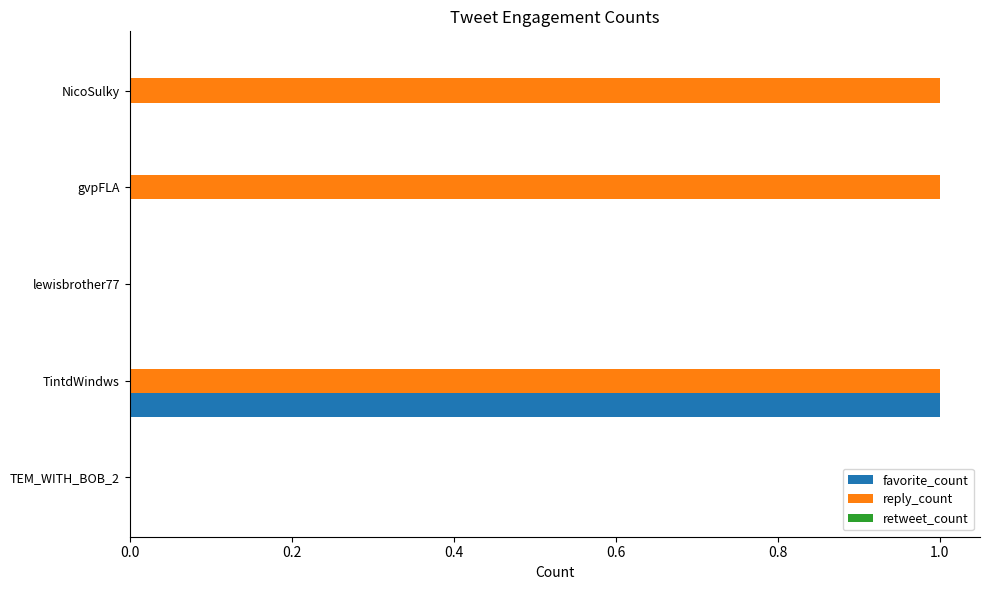

Which series has the largest total across all categories?

reply_count